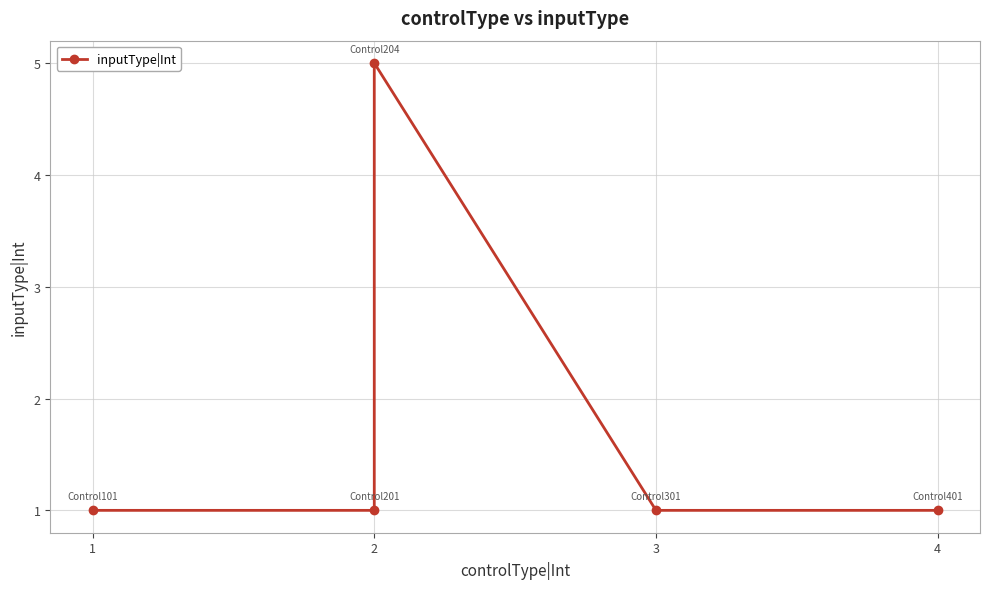

Is this an area chart (filled region under the line)?

No